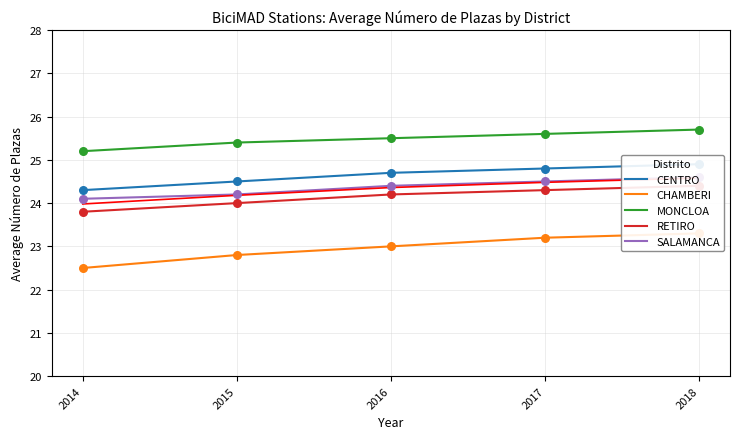

Is the value of RETIRO at 2017 greater than the value of CENTRO at 2016?

No